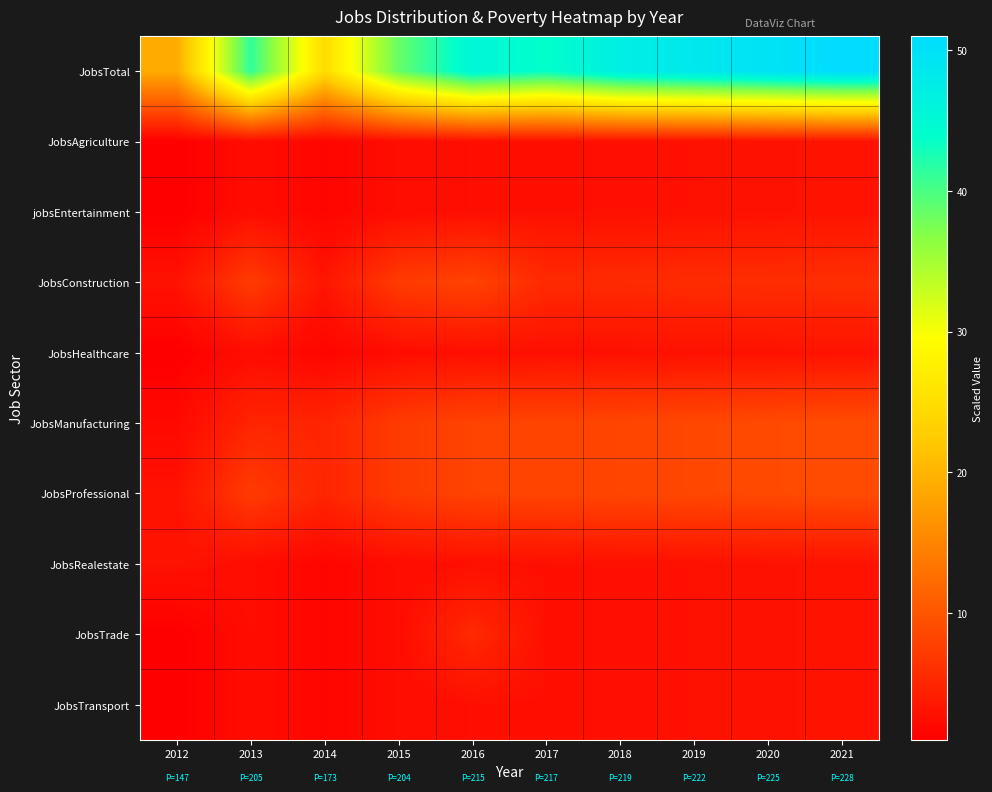

Between 2017 and 2016, which is larger?

2016